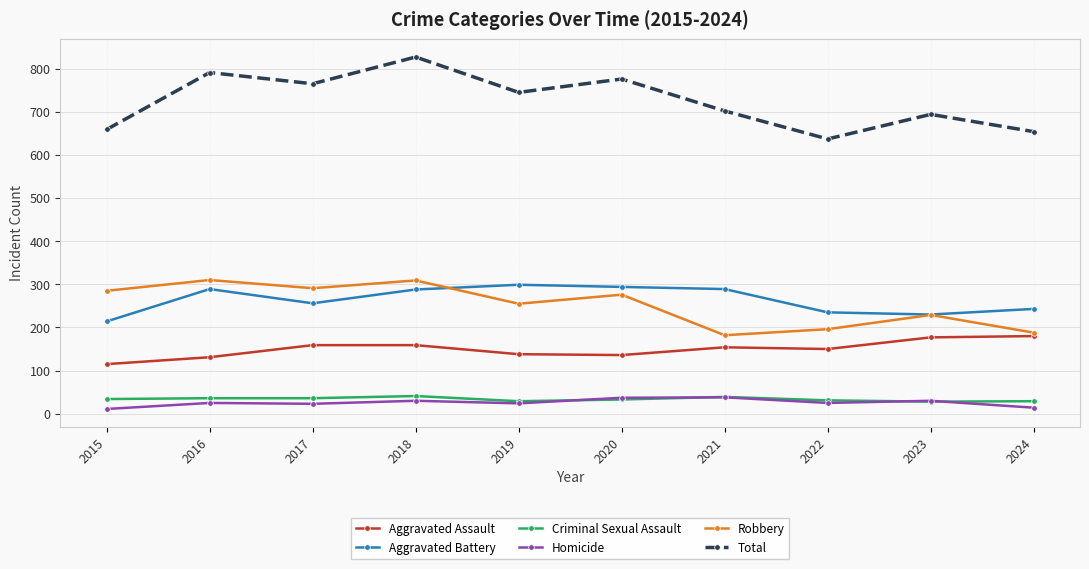

Which series has the largest total across all categories?

Total